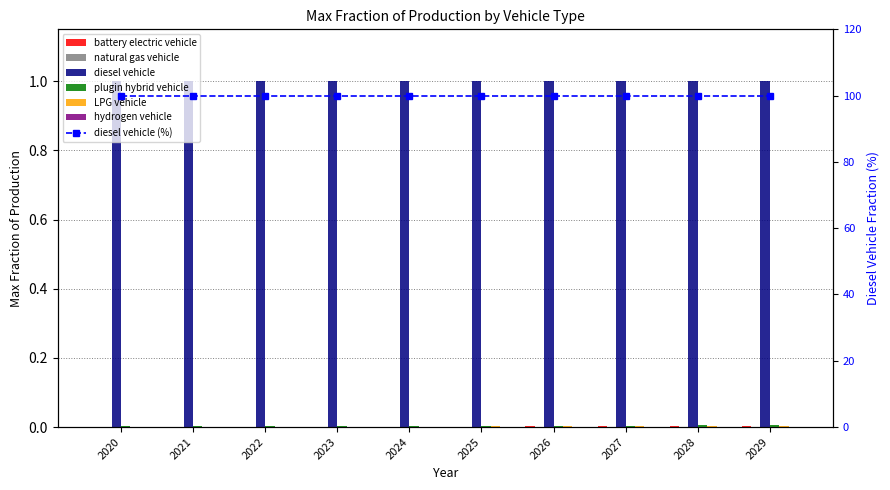

Which has a higher value, 2021 or 2022?

2022